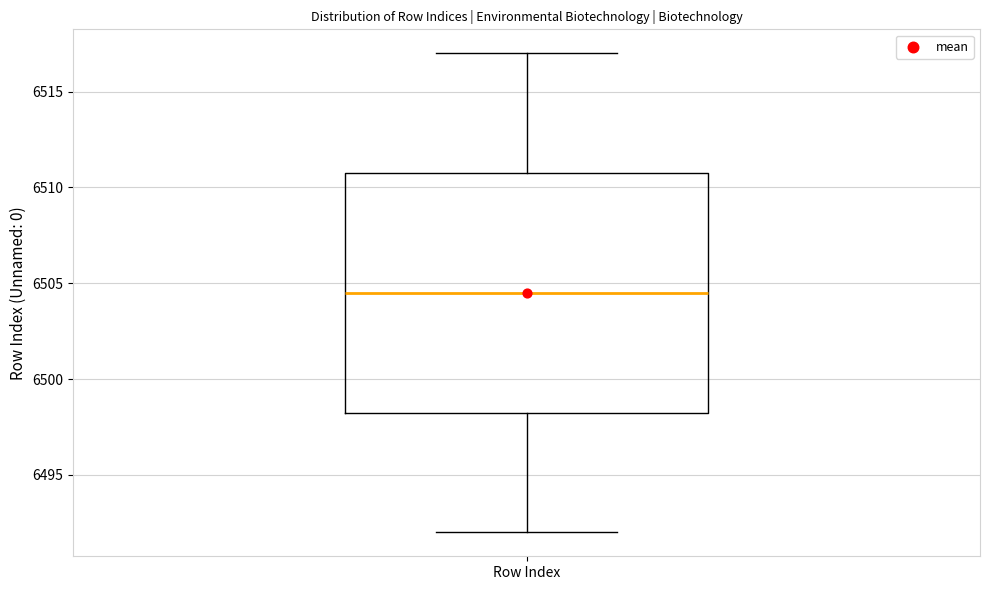

Where is the lower edge of the box for Row Index on the y-axis? The values are not printed on the chart, so give them approximately, as read against the axis.

6498.5